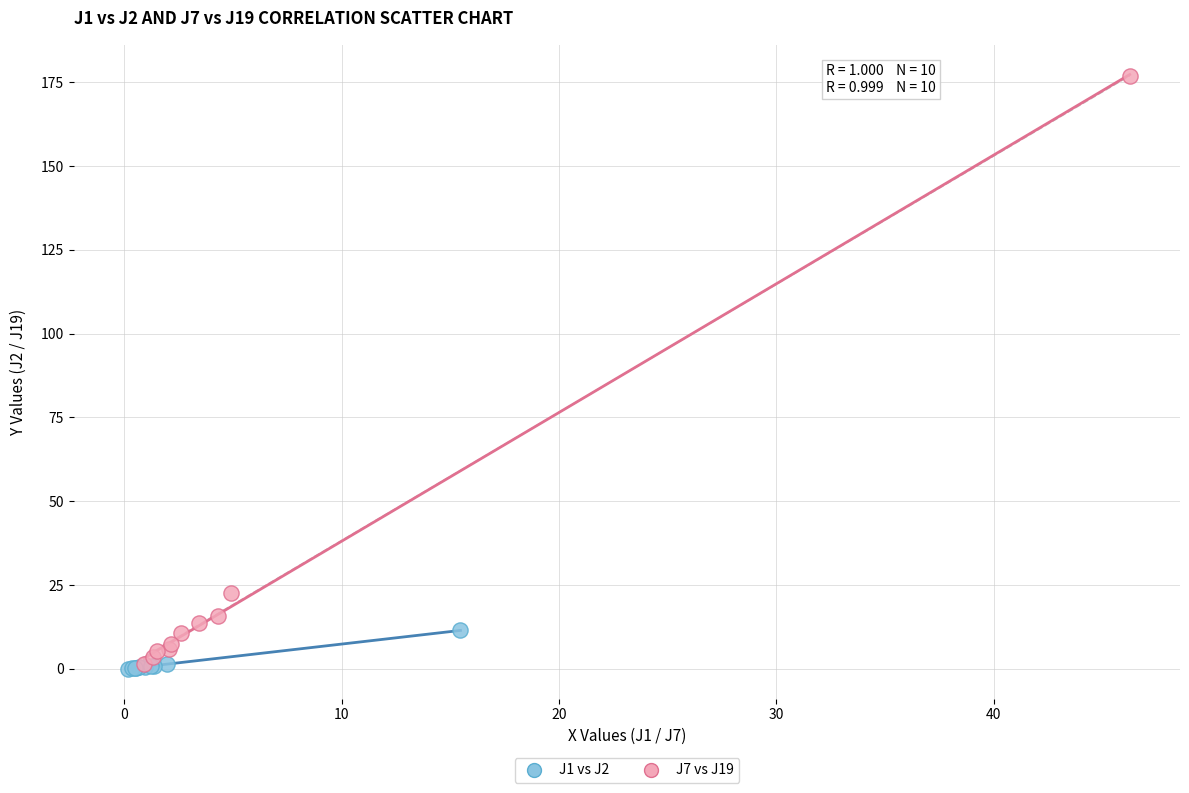

Which series contains the highest Y value?

J7 vs J19